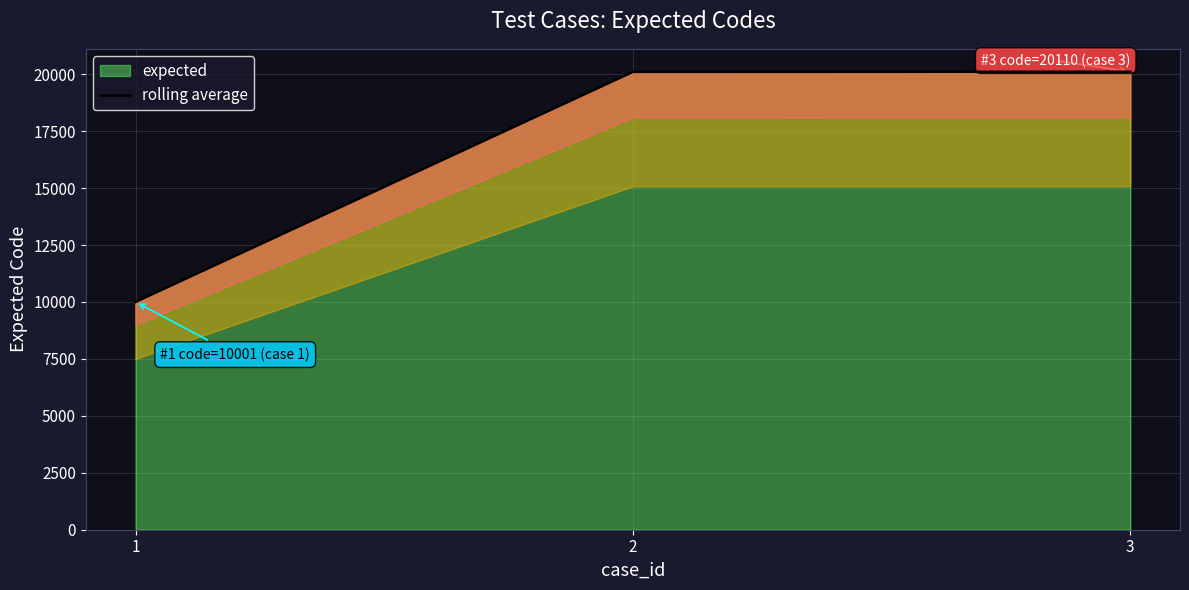

True or false: the data shows 31441 at 2.

False